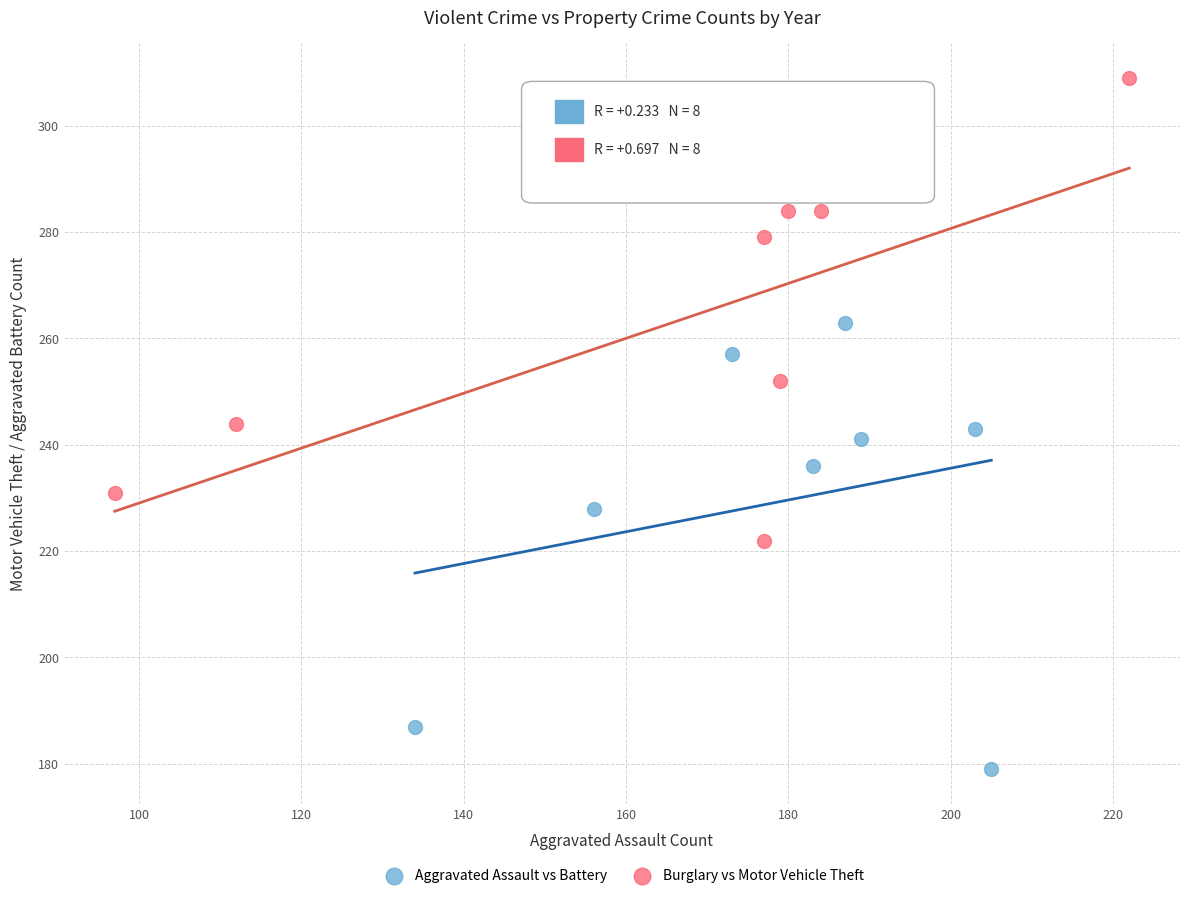

Which series reaches the minimum Y coordinate?

Aggravated Assault vs Battery